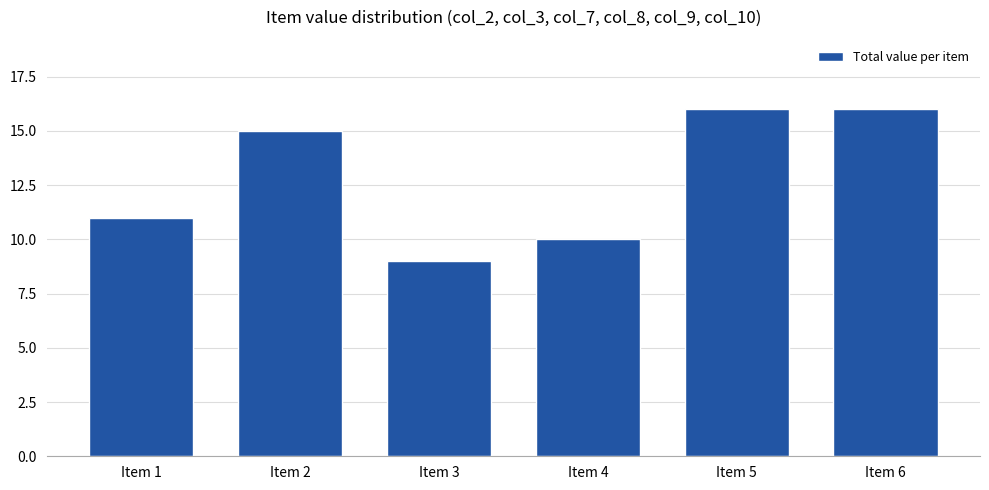

Which has a higher value, Item 2 or Item 5?

Item 5